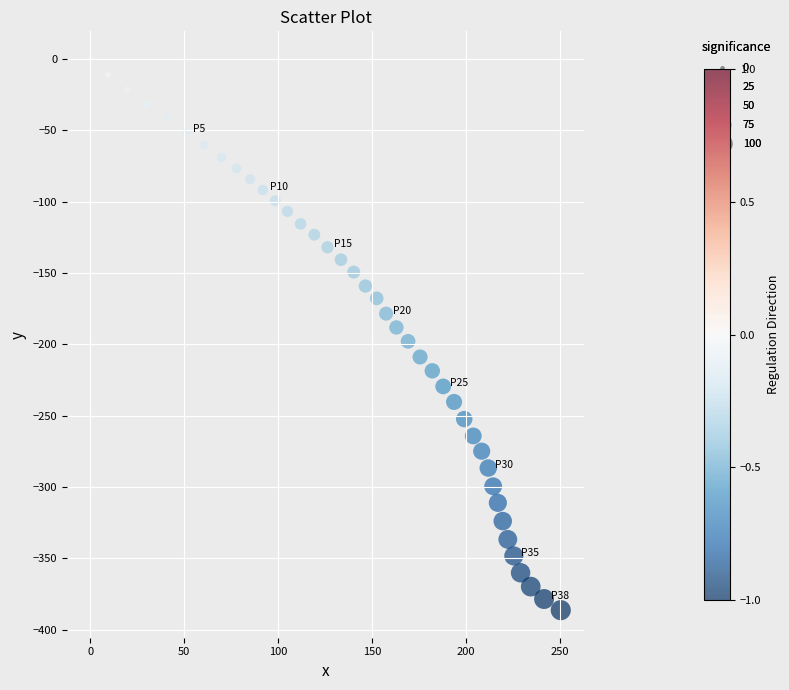

What is the range of Y values (max minus min)?

386.3